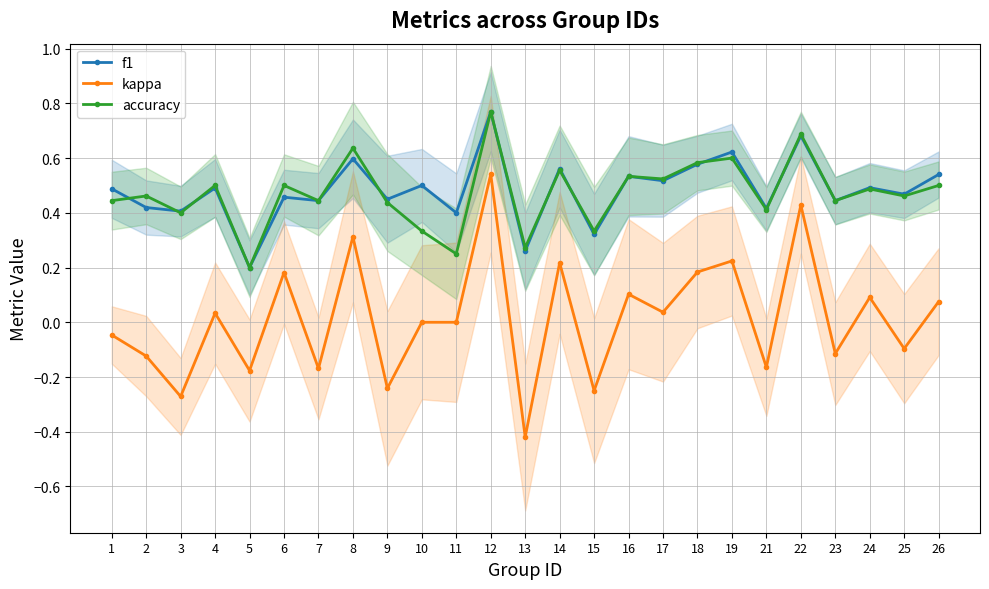

What is the difference between the maximum and minimum values in the accuracy series?

0.6